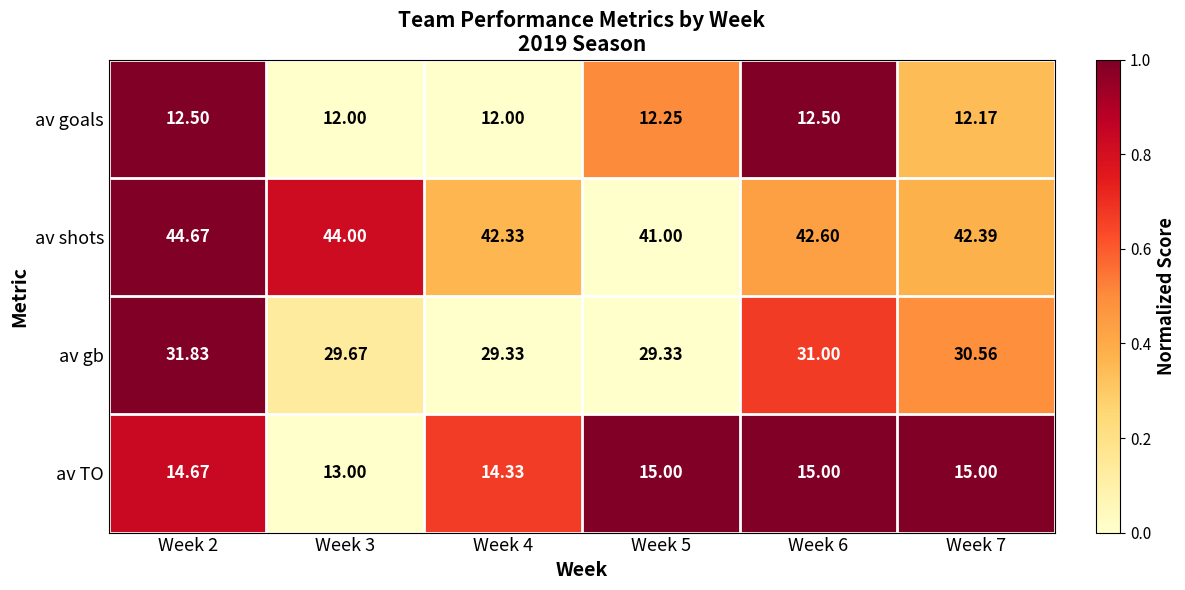

Which series has the largest total across all categories?

av shots